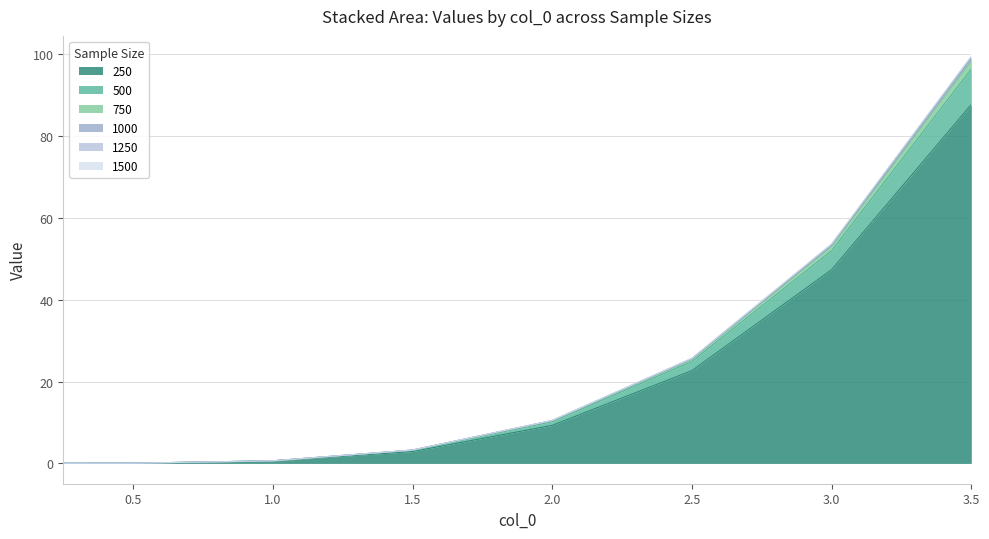

Which category has the highest value in the 500 series?

3.5